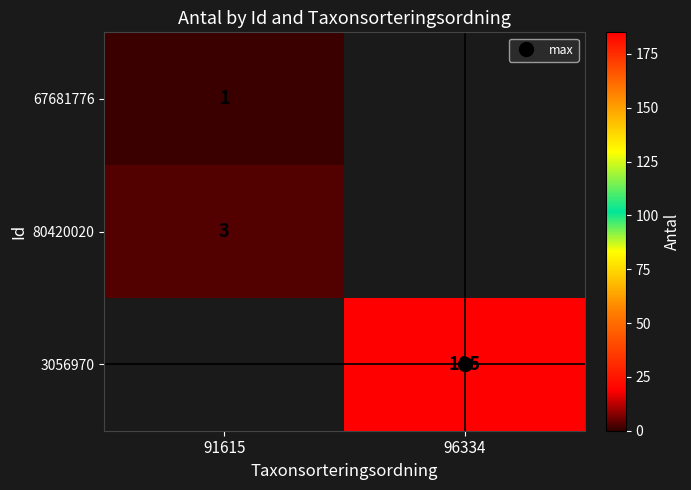

Rank the series by their average value, from lowest to highest.

67681776, 80420020, 3056970